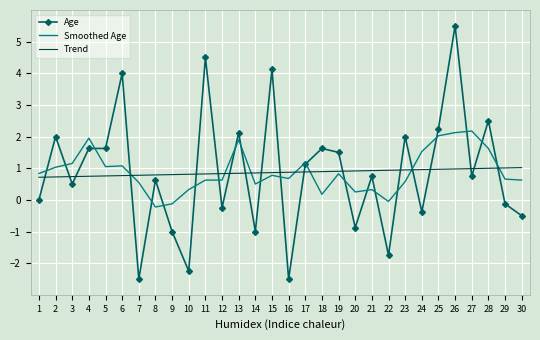

What is the smallest value displayed?

-2.5